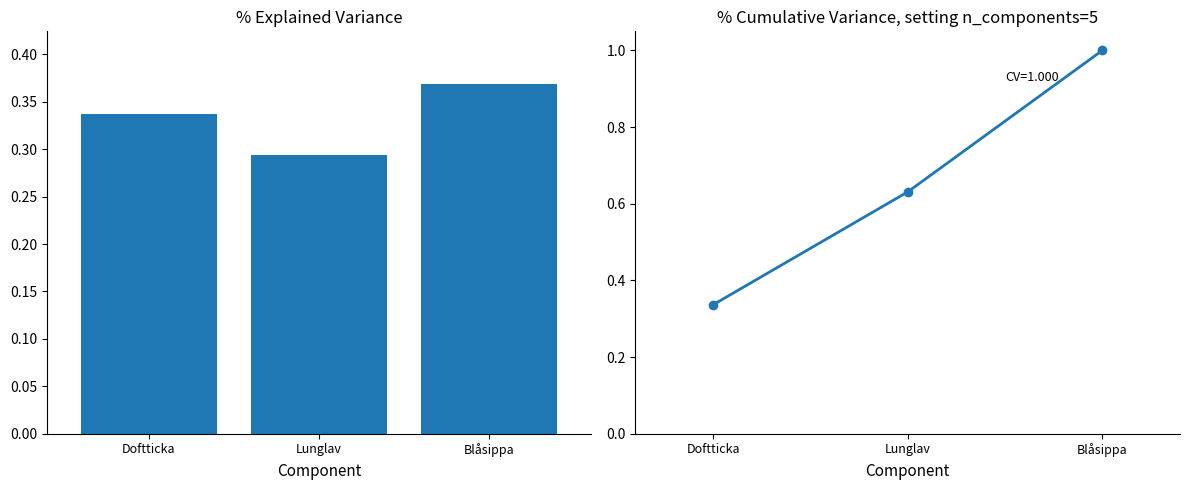

Which series has the largest total across all categories?

Cumulative Variance